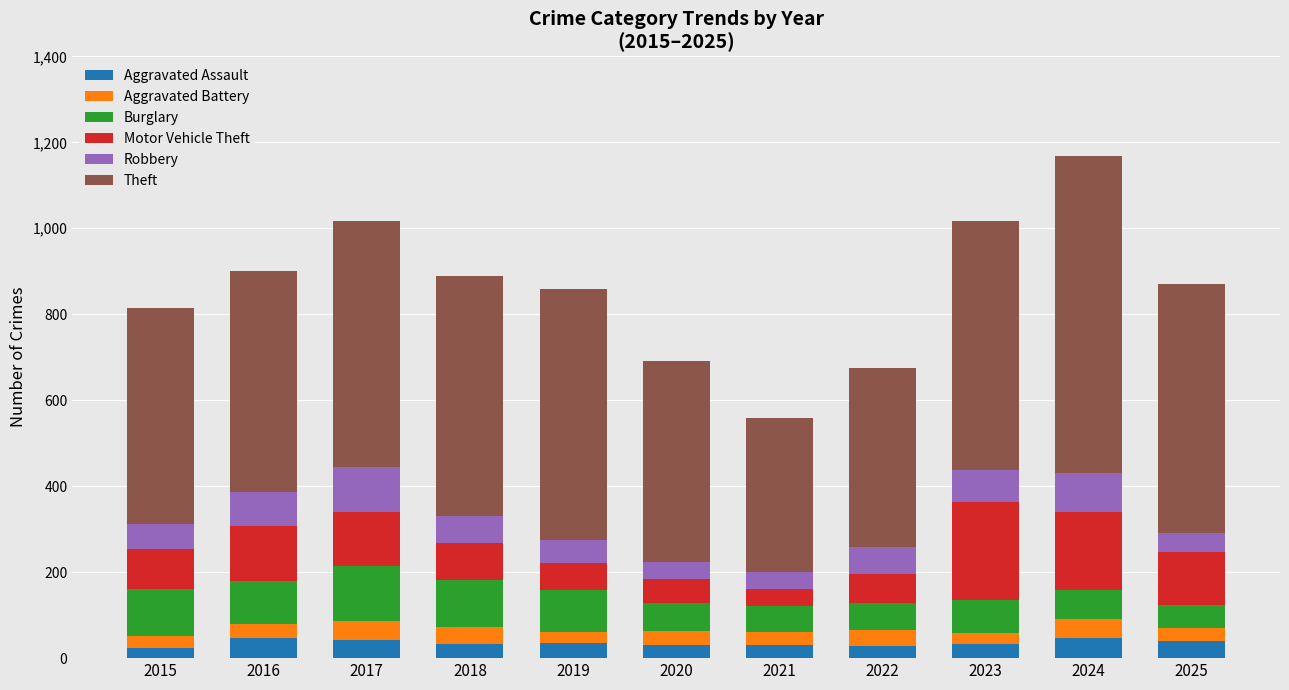

Is it true that Aggravated Assault equals 32 at 2018?

True